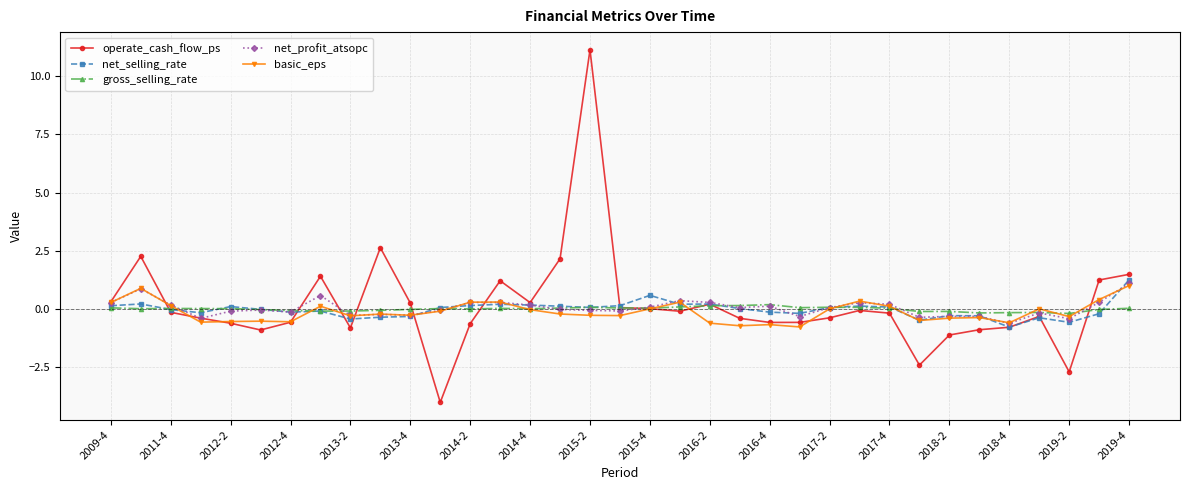

What is the average value of the operate_cash_flow_ps series?

0.2